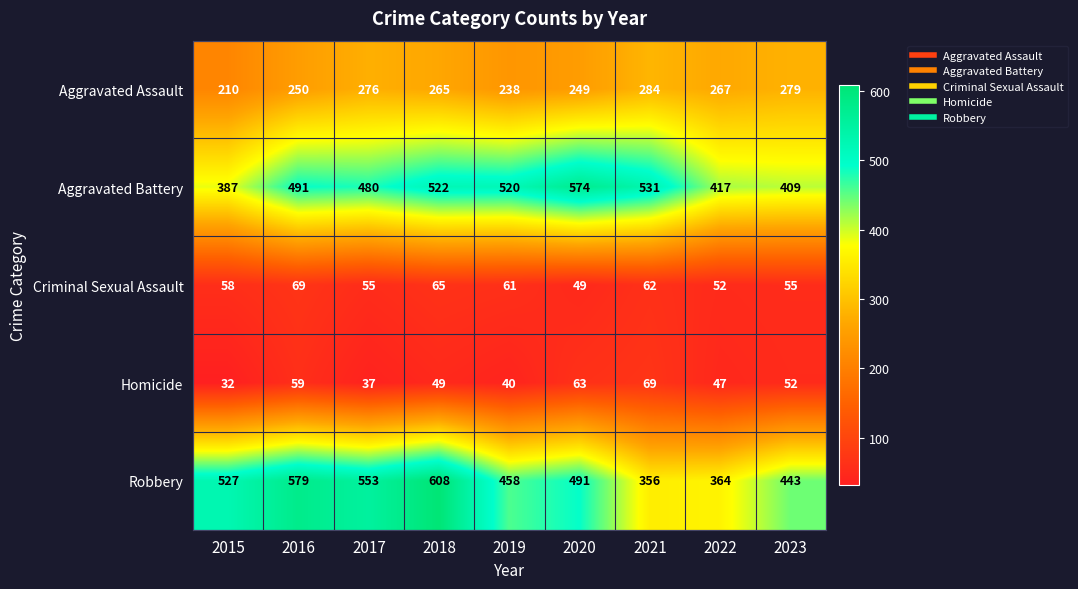

Which category has the lowest value across all series?

2015